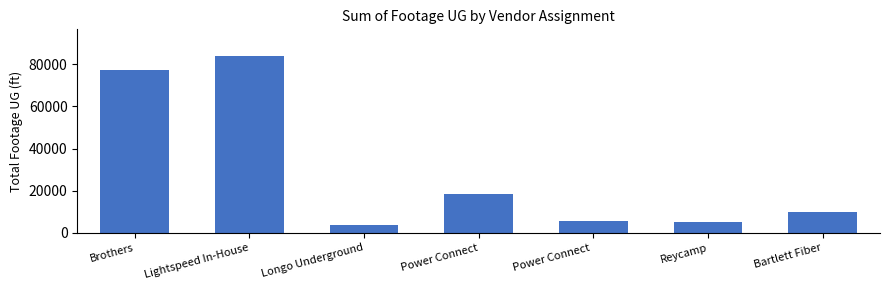

What is the smallest value displayed?

3566